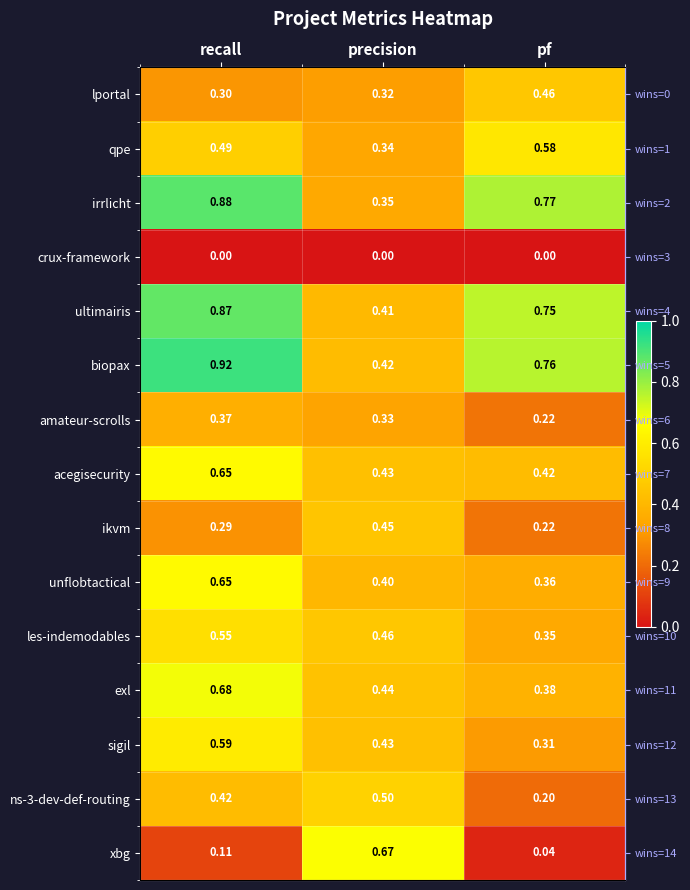

Count the ultimairis values in the range 0 to 1.

3